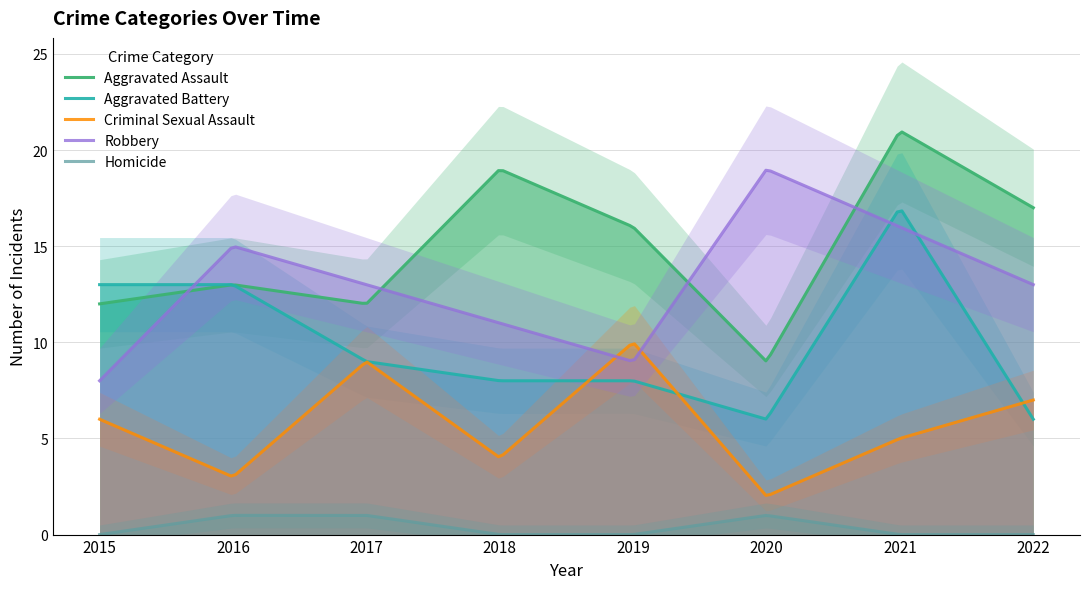

Is it true that Homicide equals 0 at 2021?

True